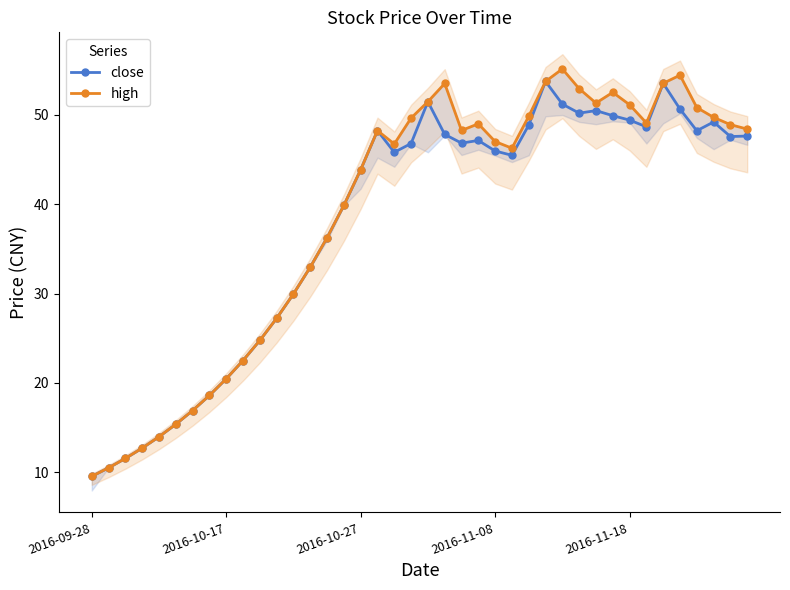

How many interior local peaks does the close series have?

7